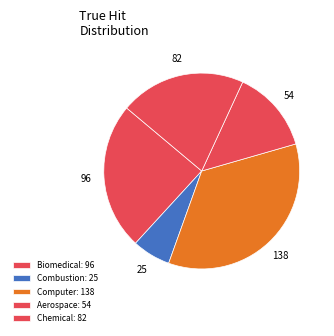

Count the number of slices in the pie.

5